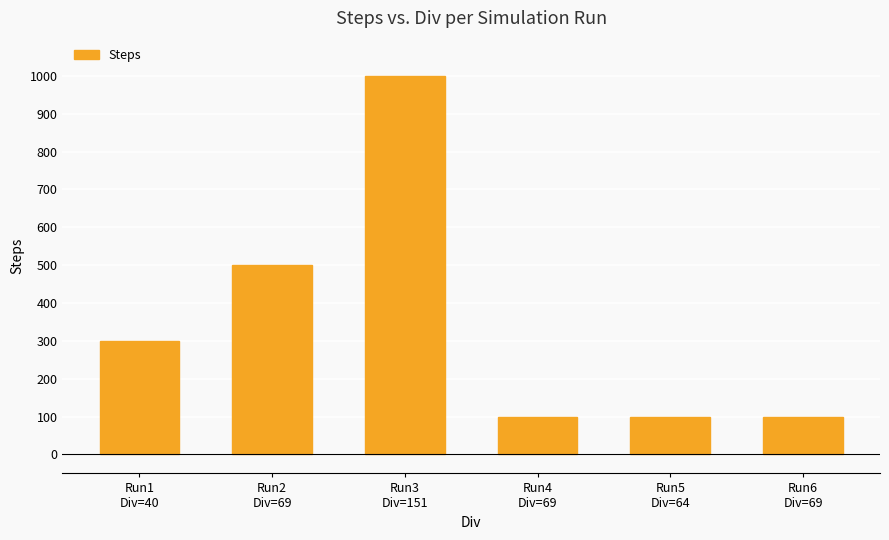

What is the label of the 2nd bar from the left?

Run2
Div=69